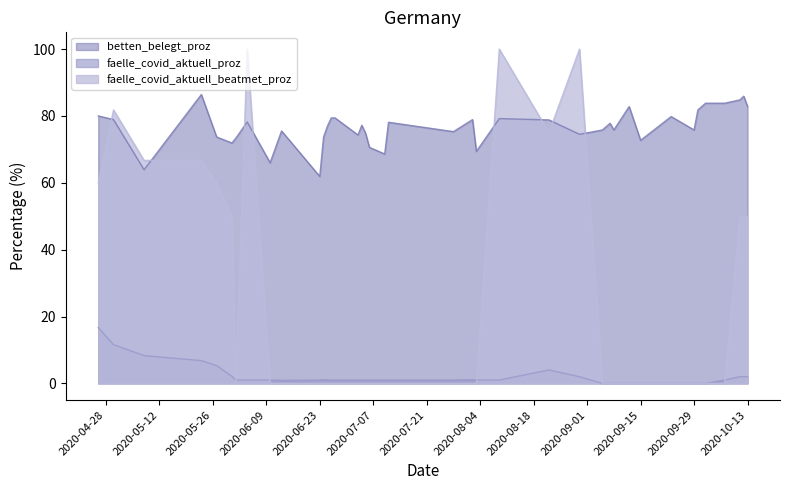

Is it true that faelle_covid_aktuell_beatmet_proz equals 62.3 at 2020-07-10?

False